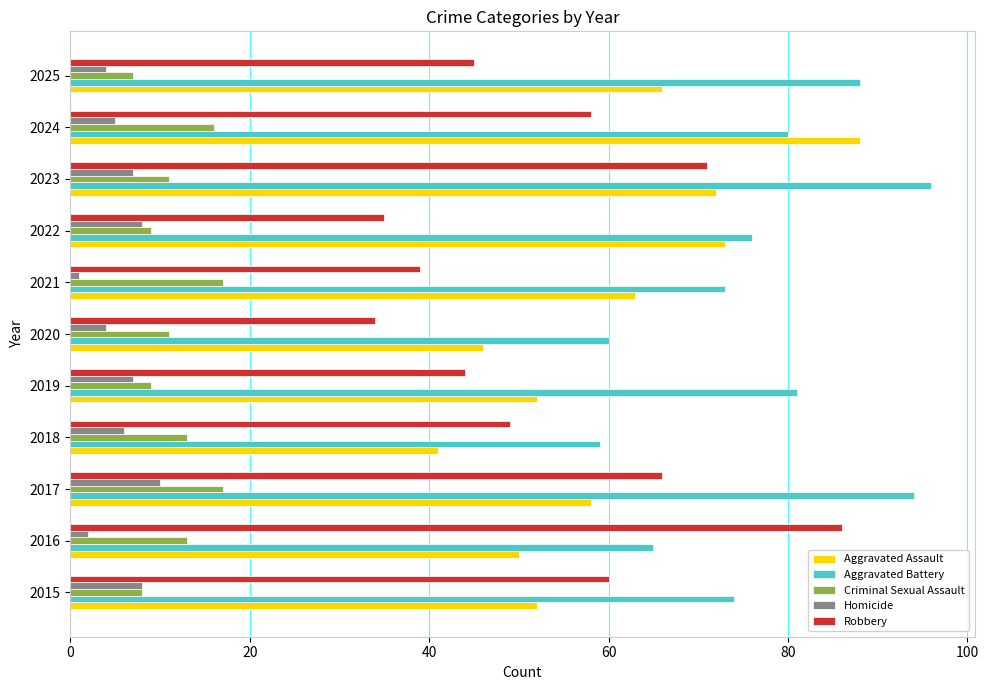

Count the number of categories in the chart.

11